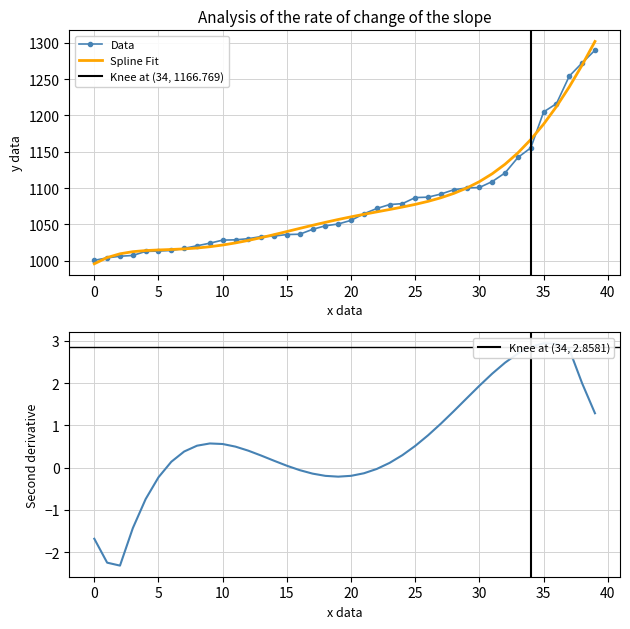

What is the highest value of the Data series?

1289.6